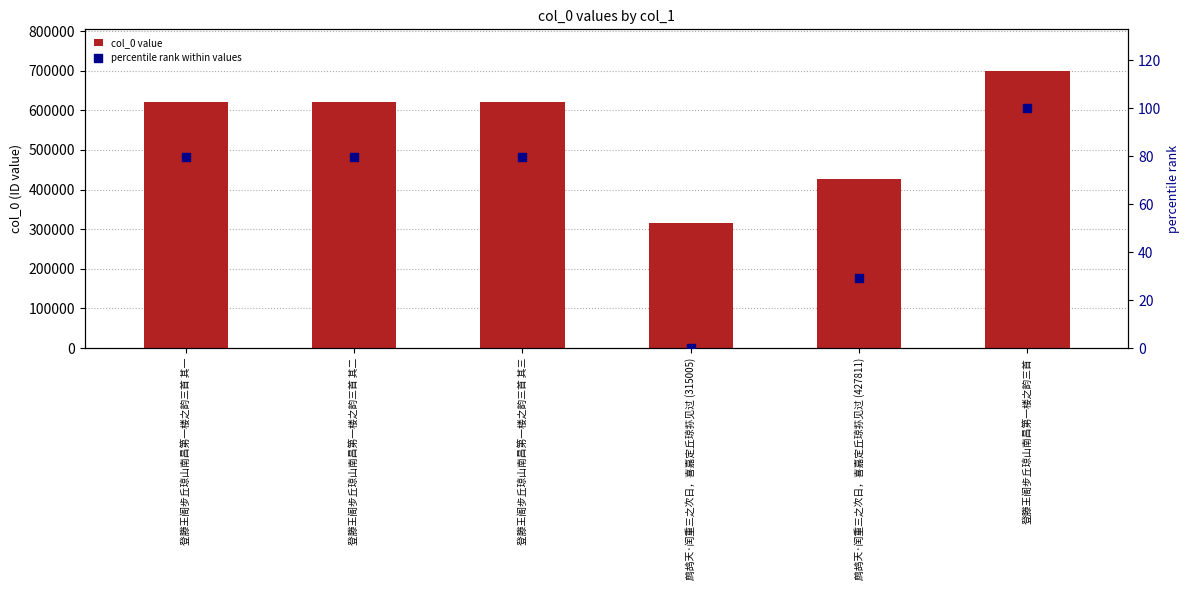

Which series reaches the maximum Y coordinate?

col_0 value